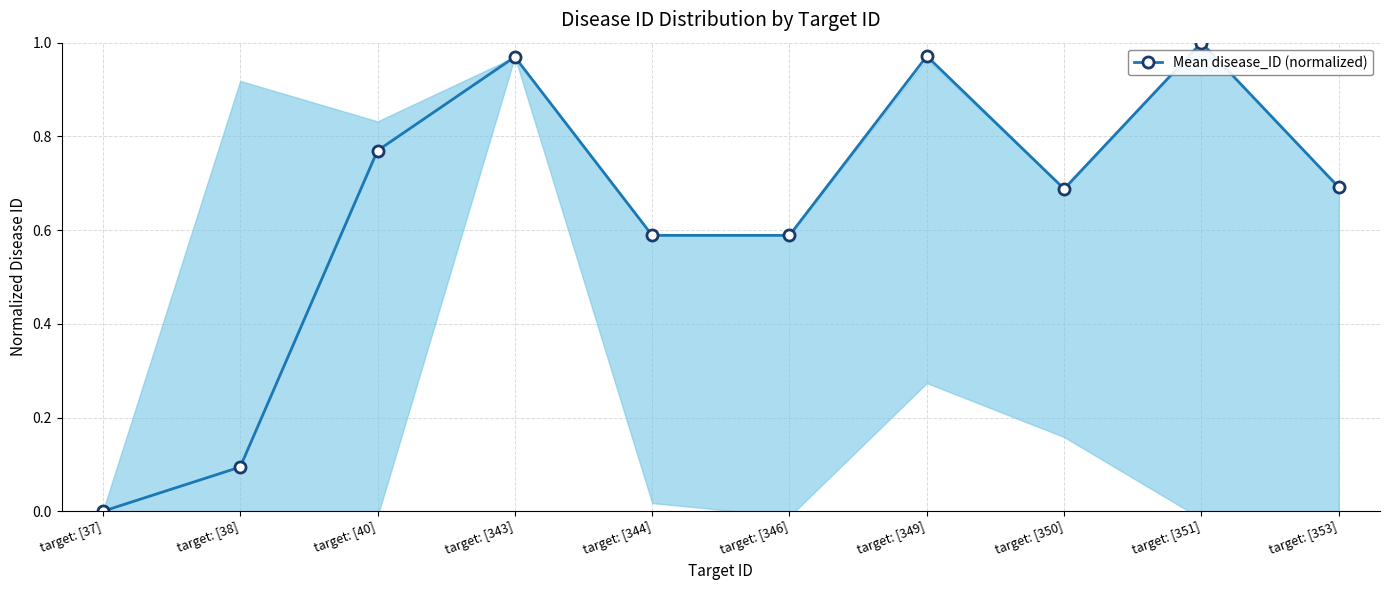

The chart shows a value of 0.6 at target: [344]. True or false?

True